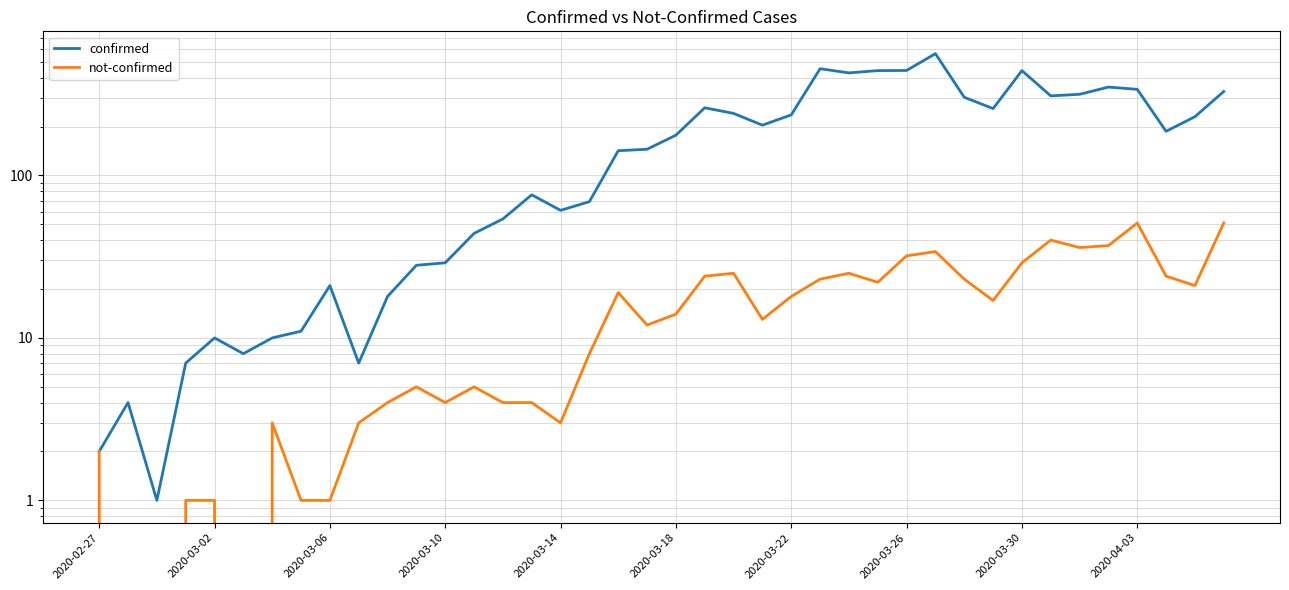

Between 11 and 30, which series saw the biggest shift?

confirmed